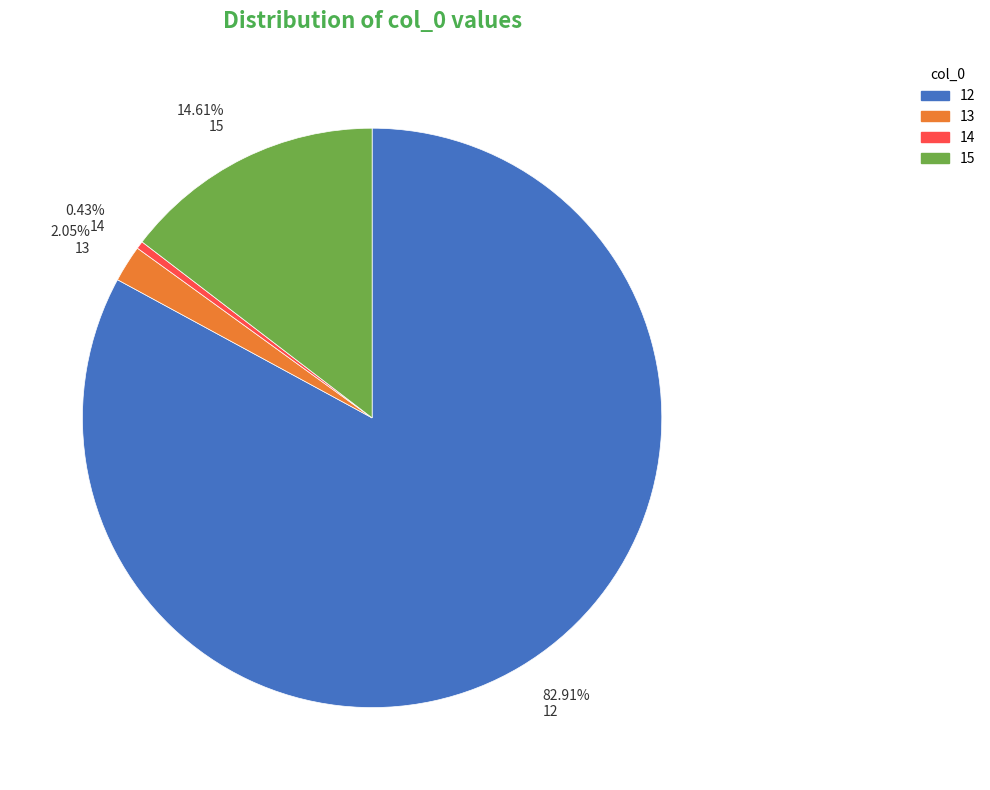

Do 82.91% 12 and 14.61% 15 together represent more than half of the pie?

Yes